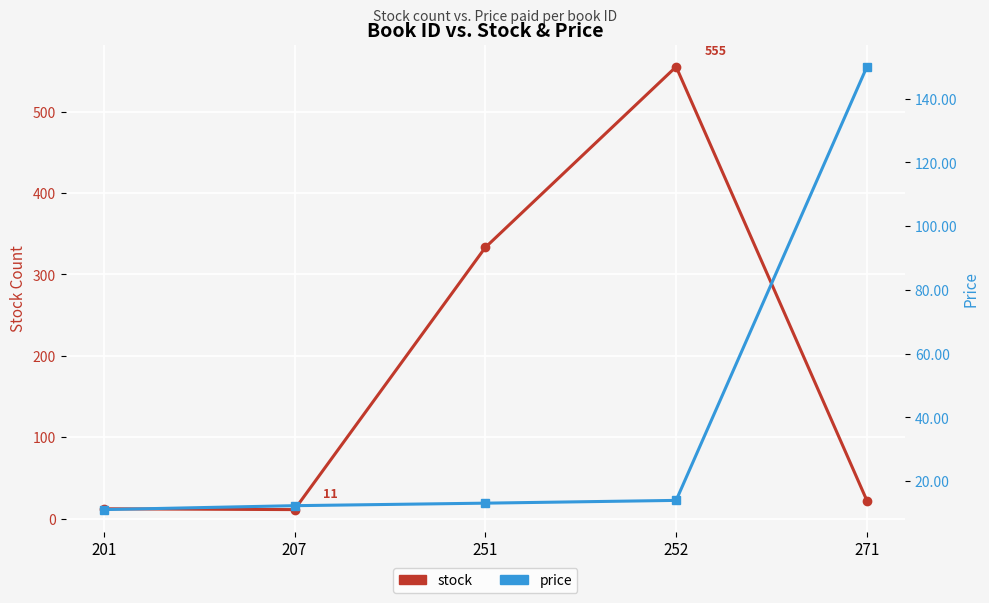

After their last crossing, which series has the higher values: stock or price?

price